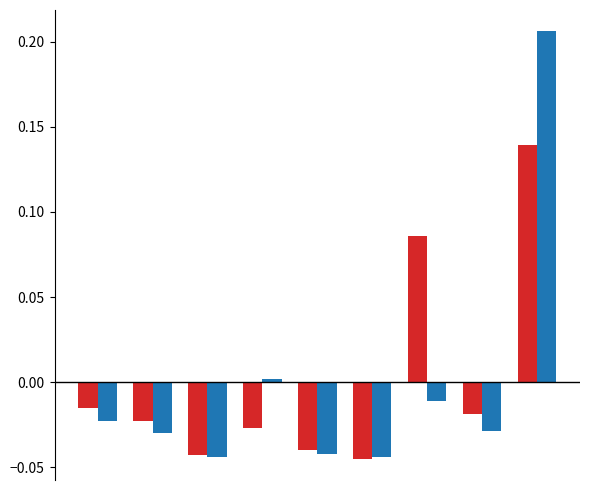

How many data points does each series have?

9